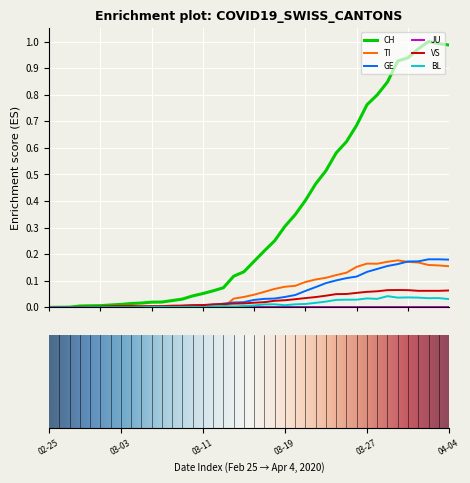

Which series has the largest total across all categories?

CH